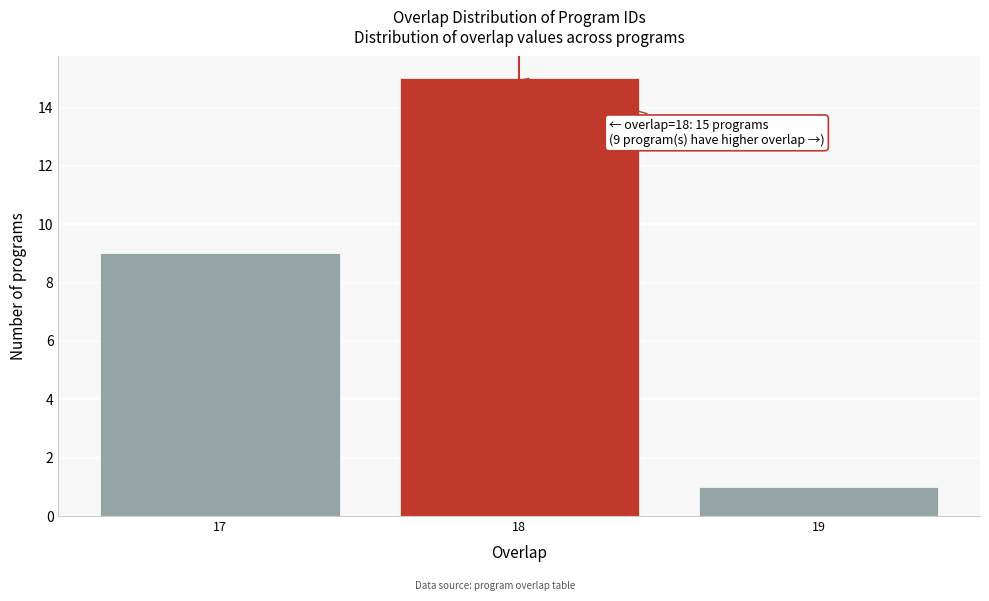

Reading left to right, transcribe all the data shown in this chart.

9	15	1